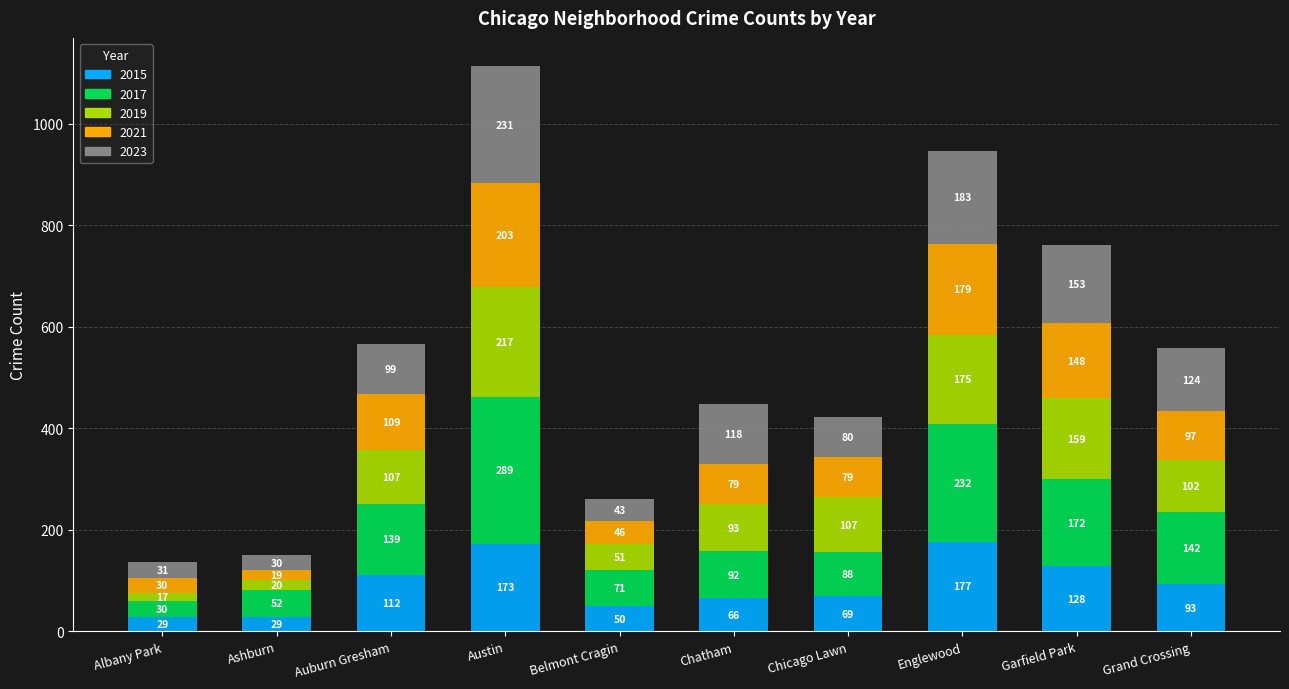

What is the minimum value for 2015?

29